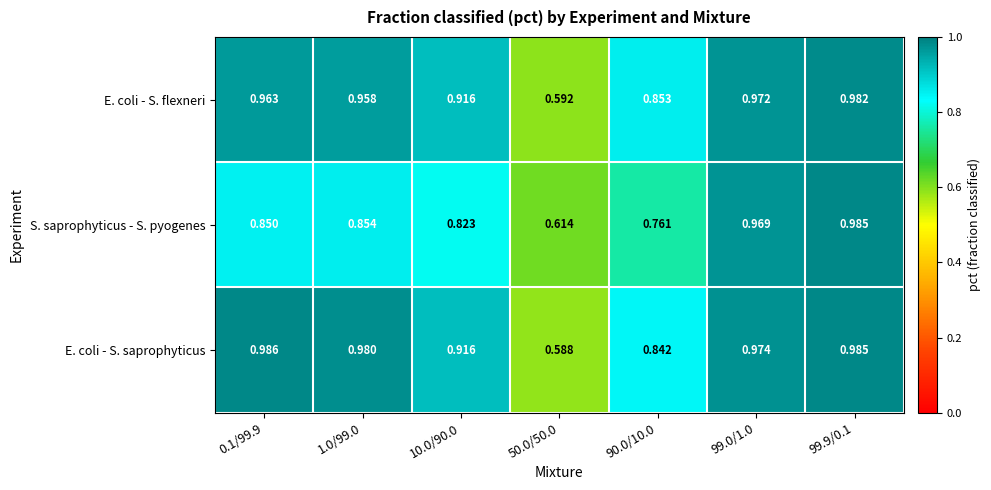

Between 99.0/1.0 and 99.9/0.1, which series saw the biggest shift?

S. saprophyticus - S. pyogenes